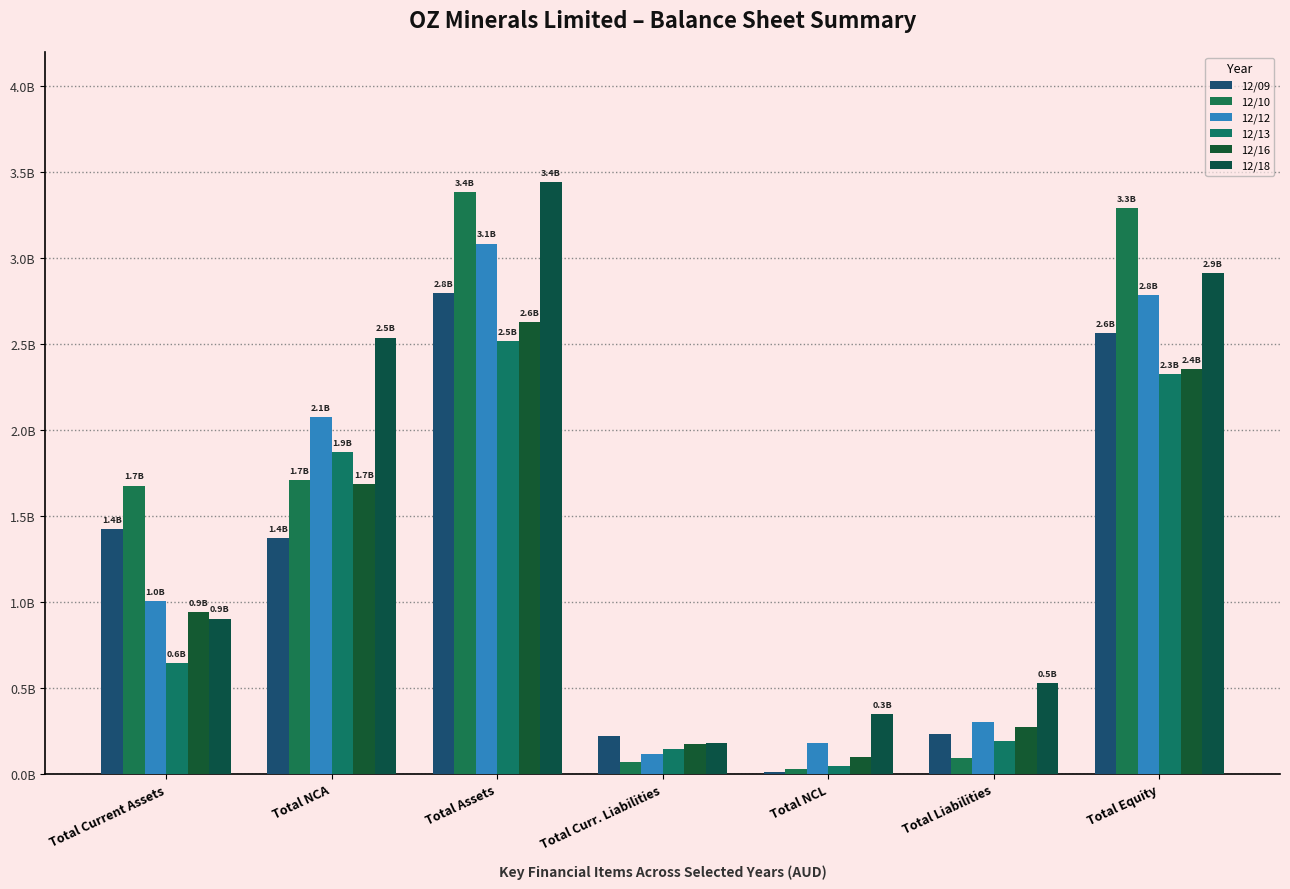

Reading right to left, transcribe all the data shown in this chart.

12/09: 2.6	0.2	0.0	0.2	2.8	1.4	1.4
12/10: 3.3	0.1	0.0	0.1	3.4	1.7	1.7
12/12: 2.8	0.3	0.2	0.1	3.1	2.1	1.0
12/13: 2.3	0.2	0.0	0.1	2.5	1.9	0.6
12/16: 2.4	0.3	0.1	0.2	2.6	1.7	0.9
12/18: 2.9	0.5	0.3	0.2	3.4	2.5	0.9